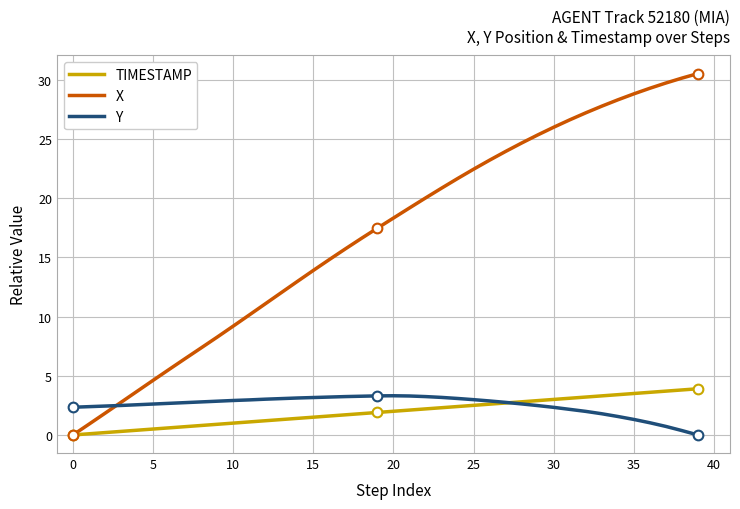

What is the maximum value for X?

30.5